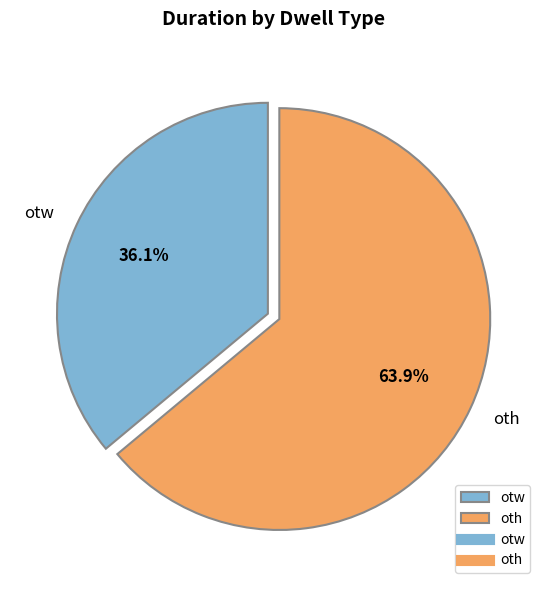

Between otw and oth, which is larger?

oth